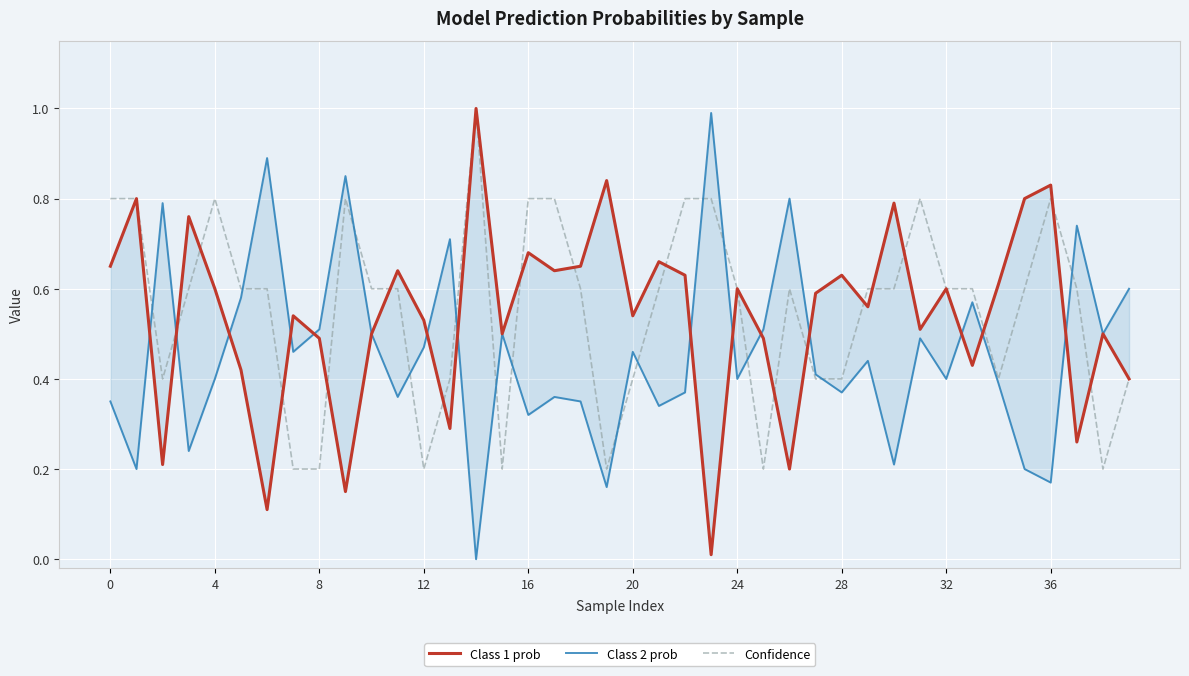

What is the difference between the maximum and minimum values in the Class 1 prob series?

1.0